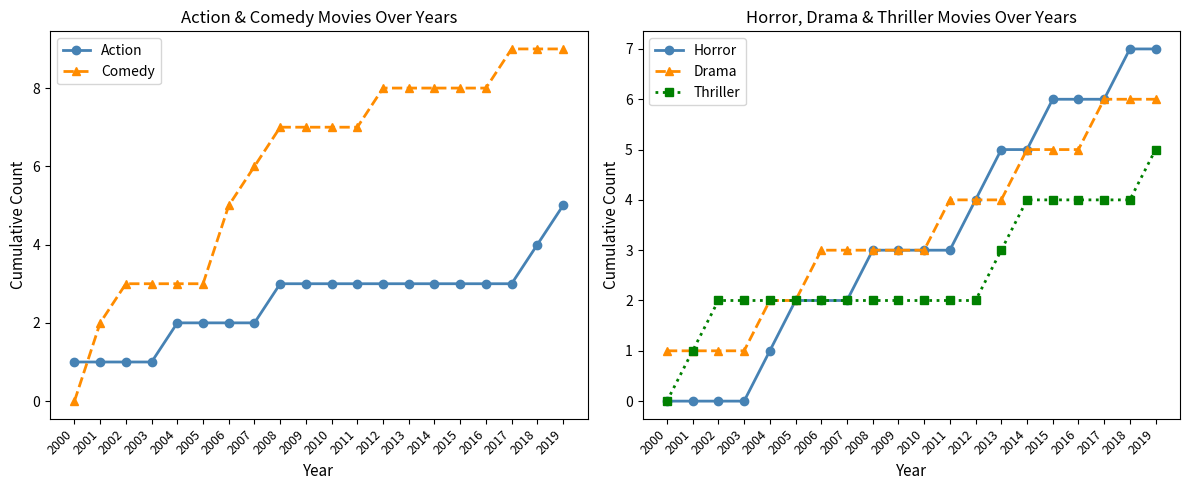

How many times do Comedy and Action cross each other?

1